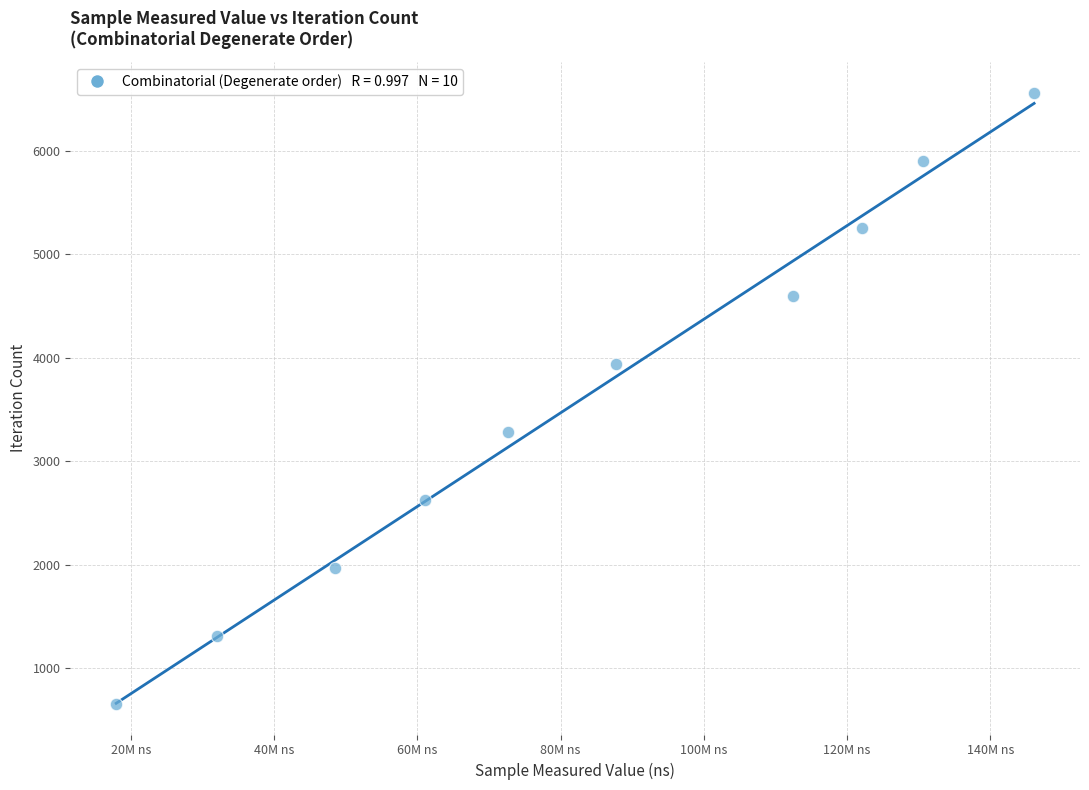

What is the range of Y values (max minus min)?

5904